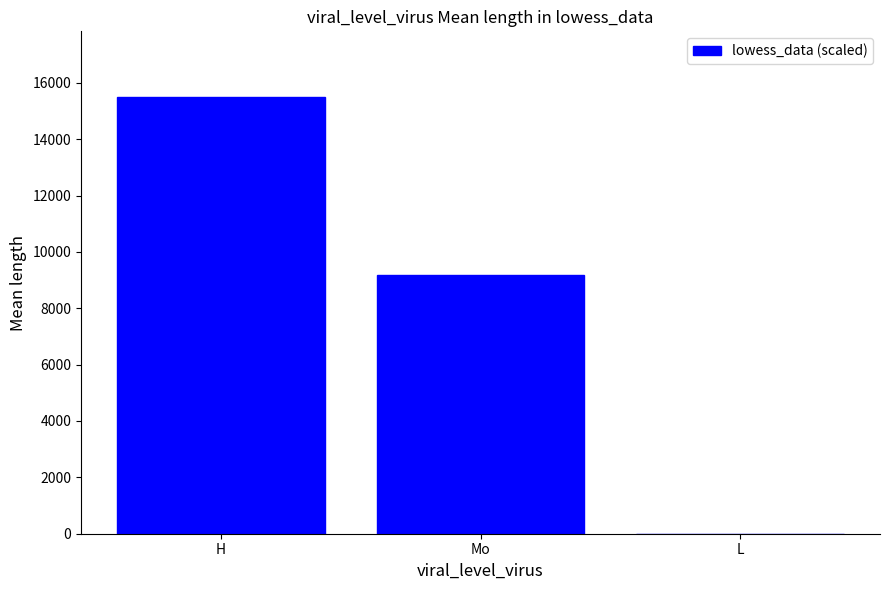

Reading right to left, transcribe all the data shown in this chart.

L=0.0	Mo=9181.8	H=15499.8